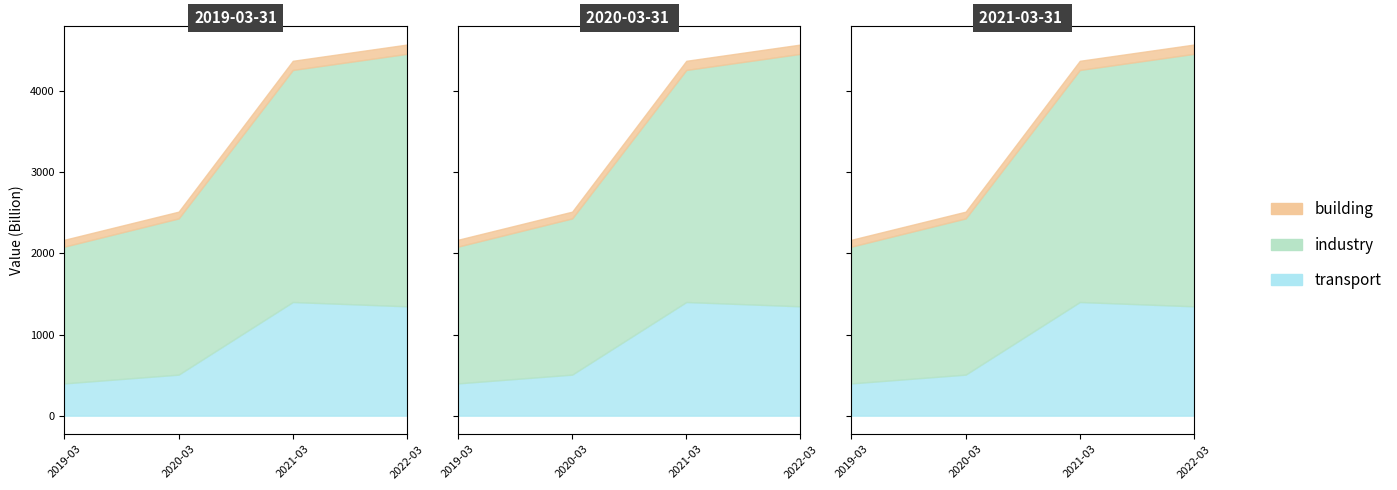

The industry series shows 1770784554886 at 2021-03-31. True or false?

False